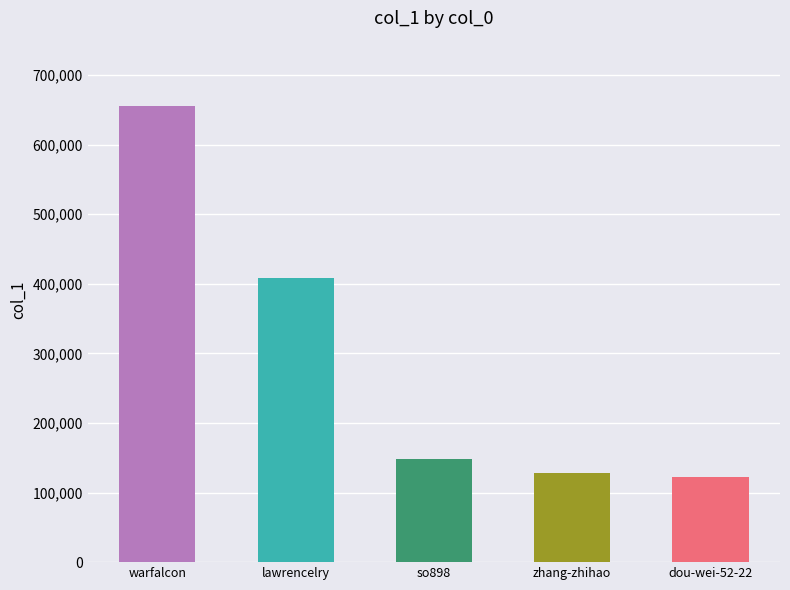

How many data points are less than 148314?

2